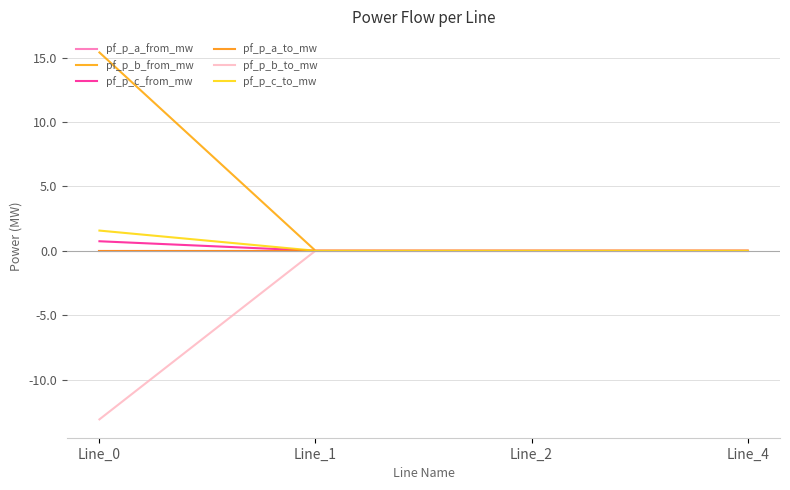

Does the chart display data point markers on the line(s)?

No